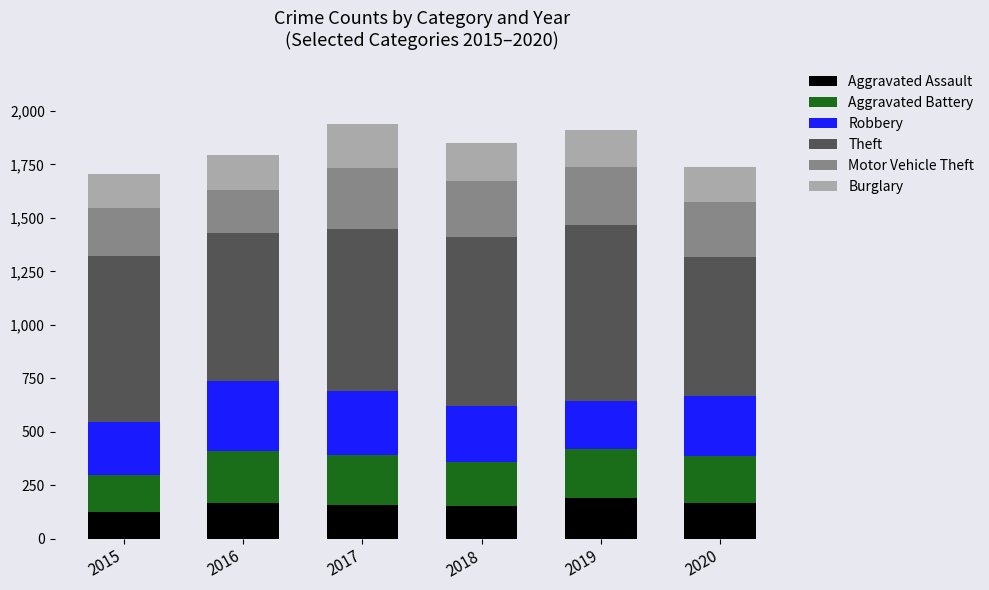

What is the total value across all series at 2016?

1792